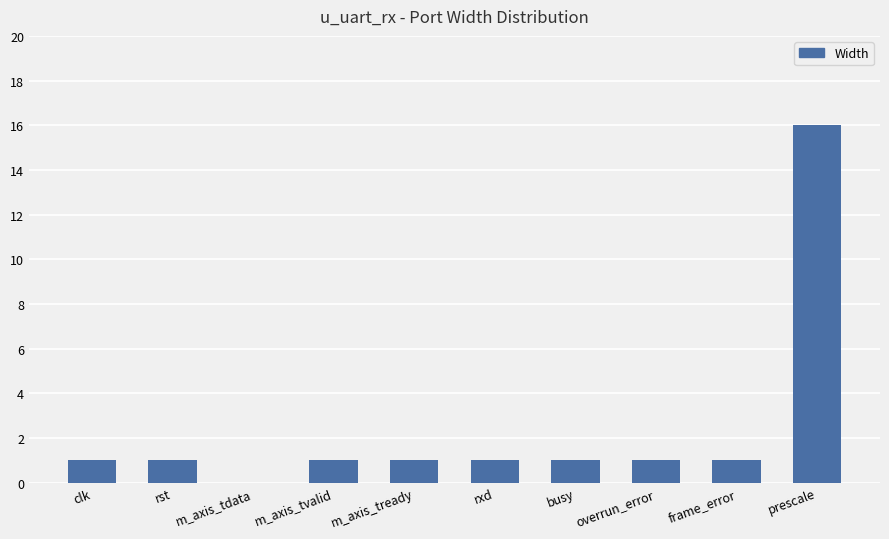

Which label corresponds to the largest value in the chart?

prescale